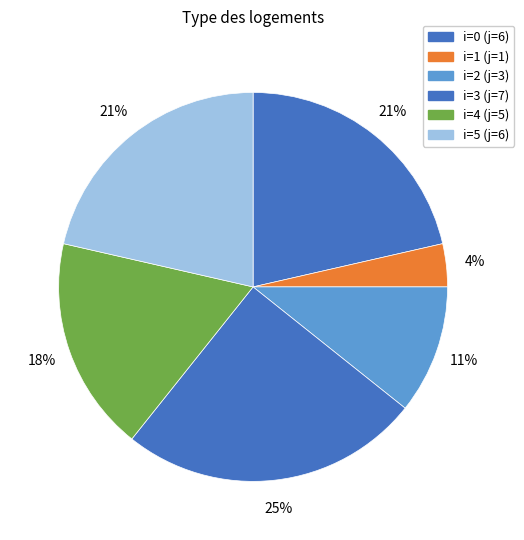

How many slices are in this pie chart?

6